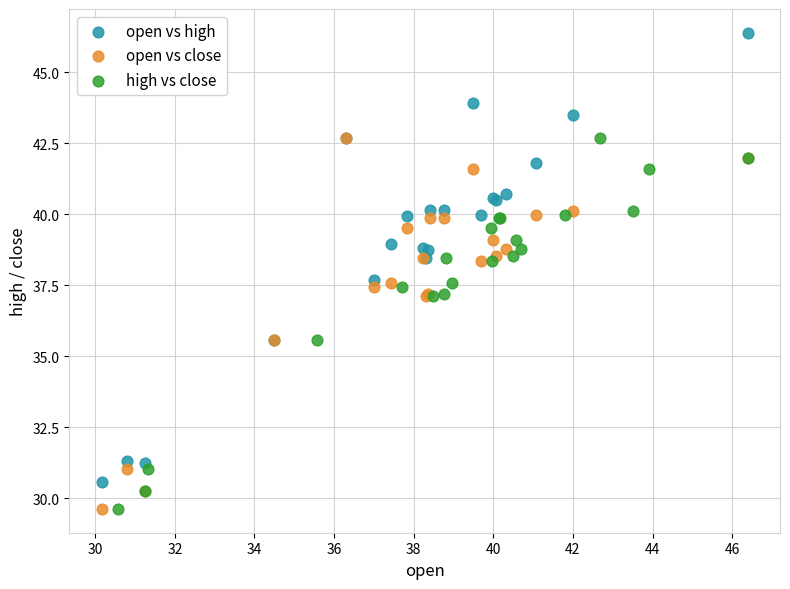

What are all the series names shown in the legend?

open vs high, open vs close, high vs close